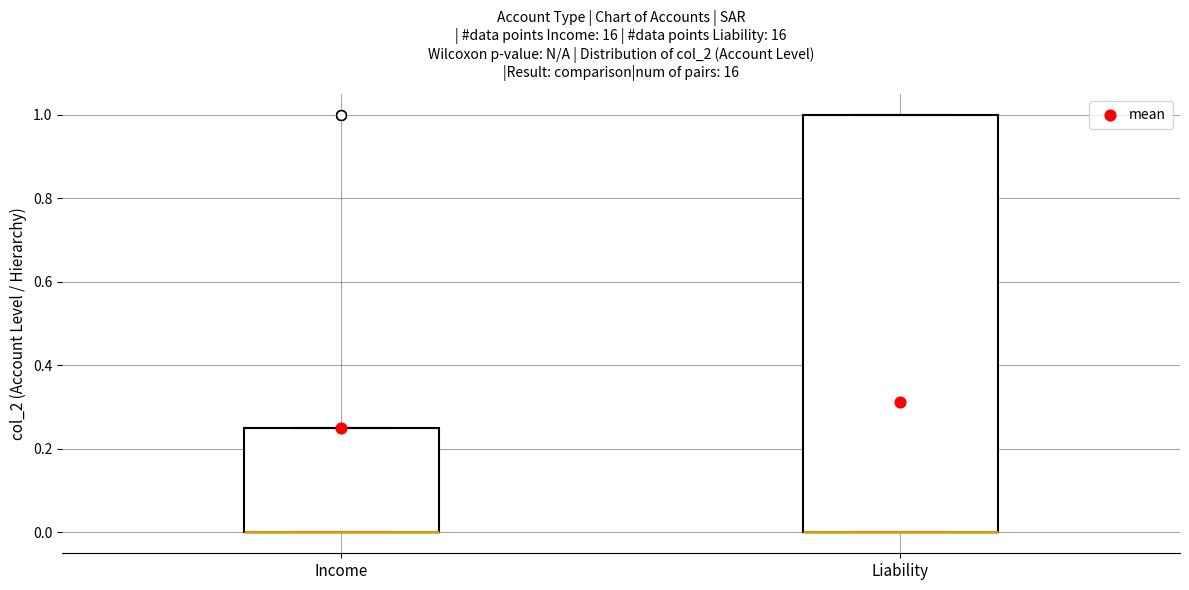

Comparing the boxes themselves (not the whiskers), which one is the tallest?

Liability